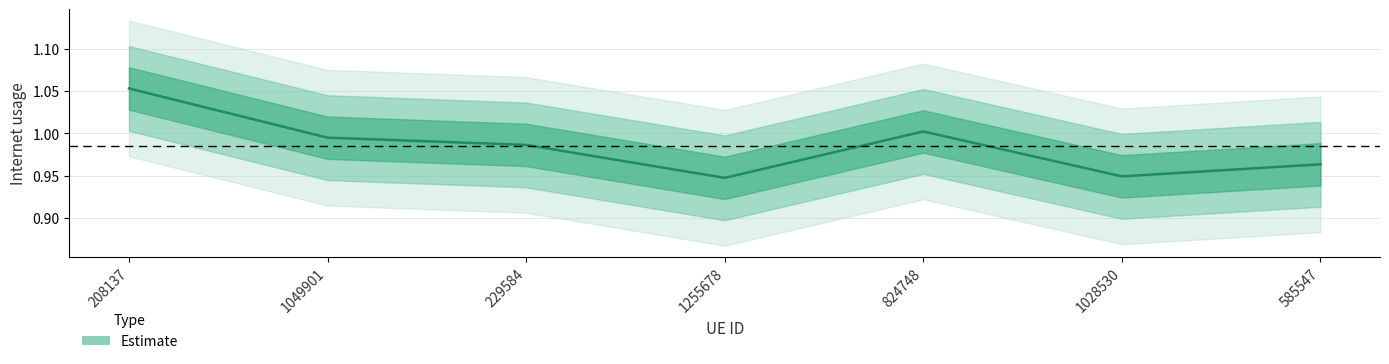

What is the smallest value displayed?

0.9